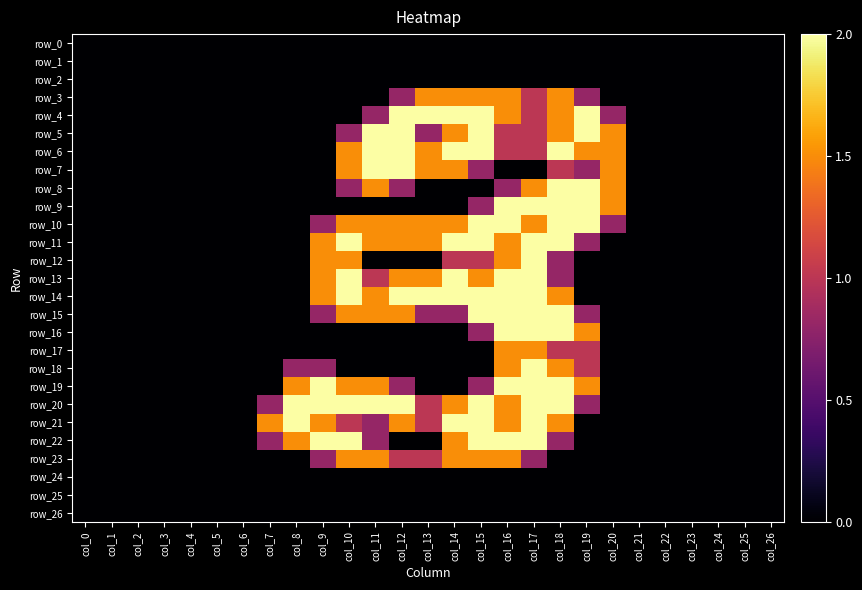

At which category is the sum across all series the highest?

col_17